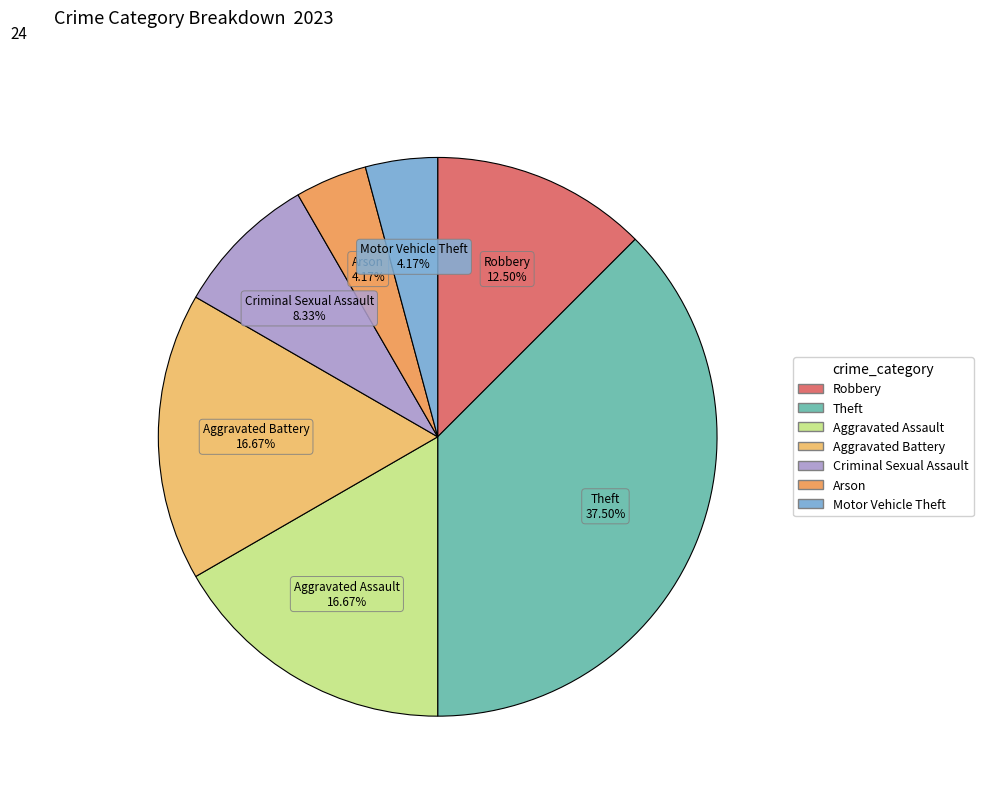

Count the number of slices in the pie.

7